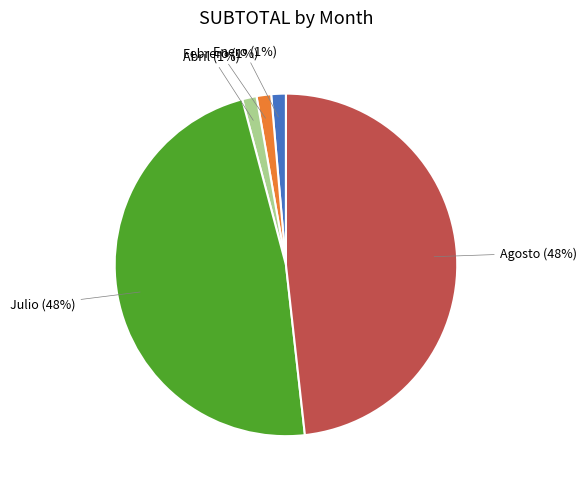

The Febrero slice represents 11% of the pie. True or false?

False